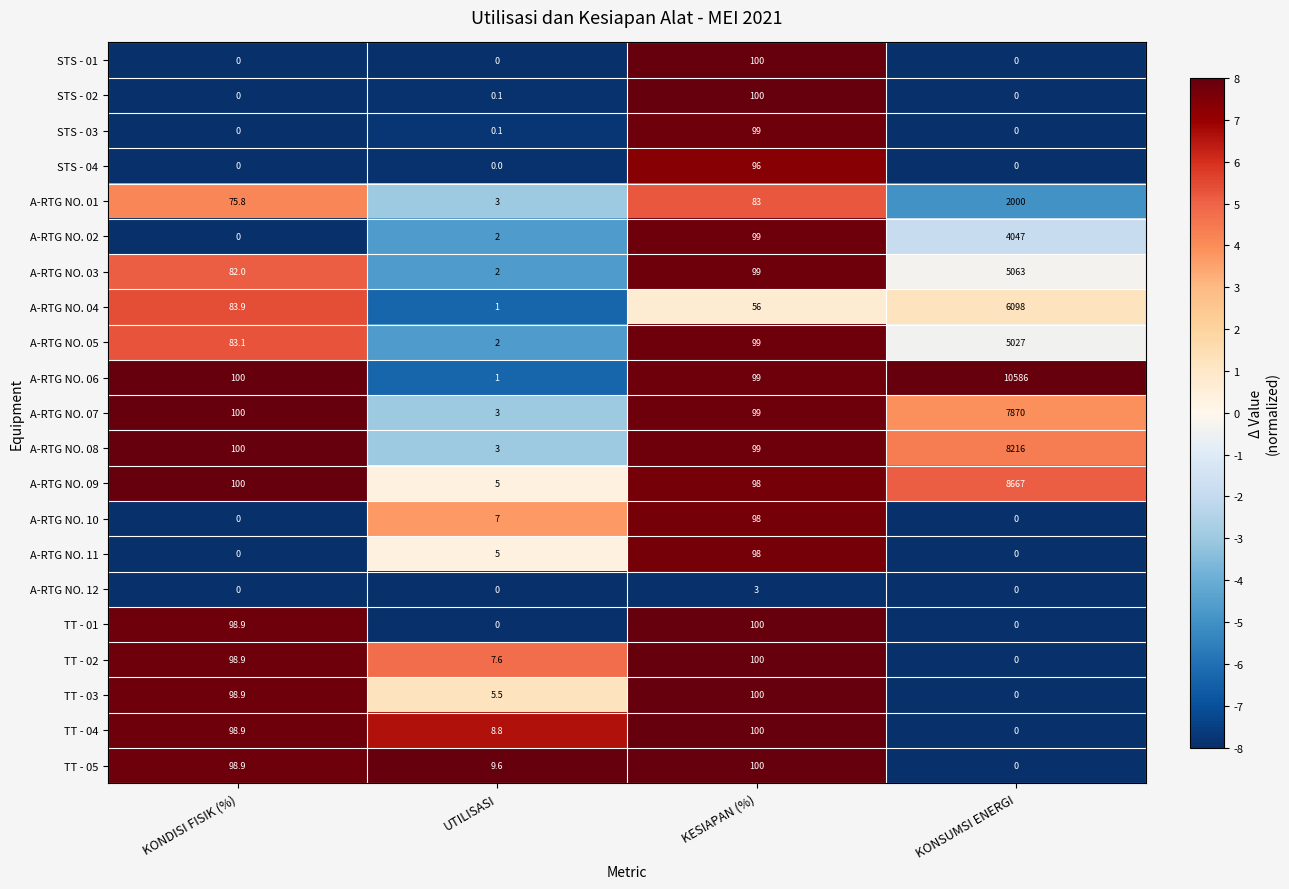

What is the sum of the STS - 01 values at KESIAPAN (%) and KONSUMSI ENERGI?

100.0